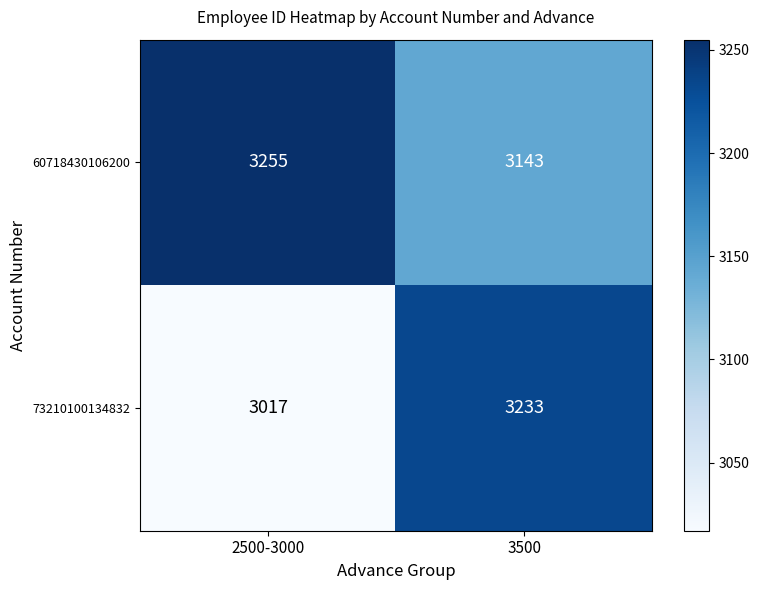

Reading left to right, list all the values displayed in this chart.

60718430106200: 2500-3000=3255	3500=3143
73210100134832: 2500-3000=3017	3500=3233